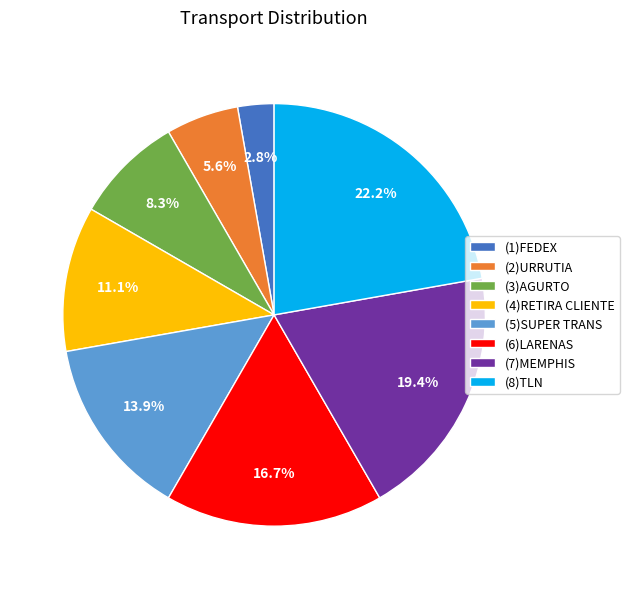

Which slice is the largest?

(8)TLN